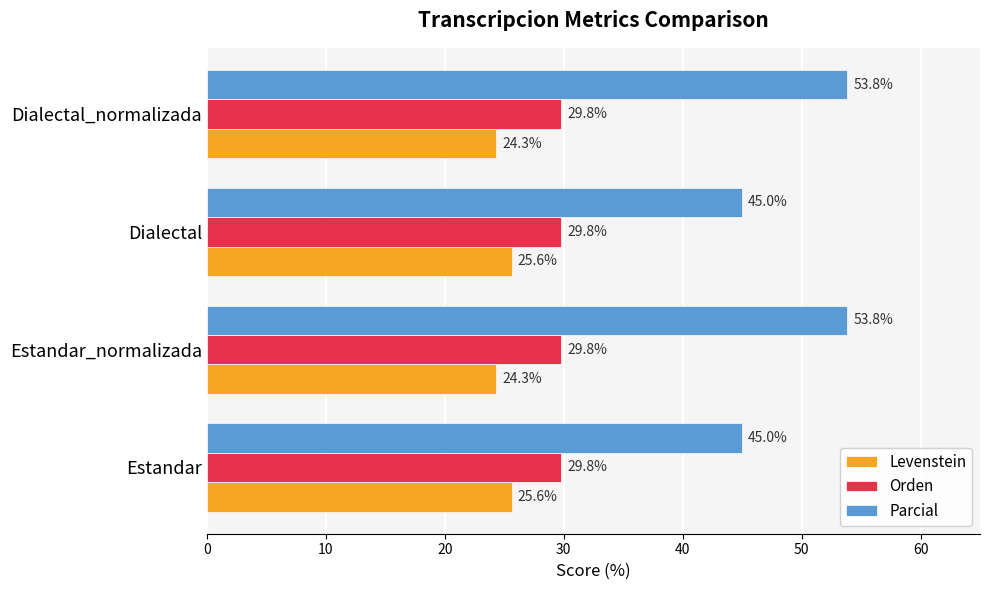

Which series has the largest range (max minus min)?

Parcial